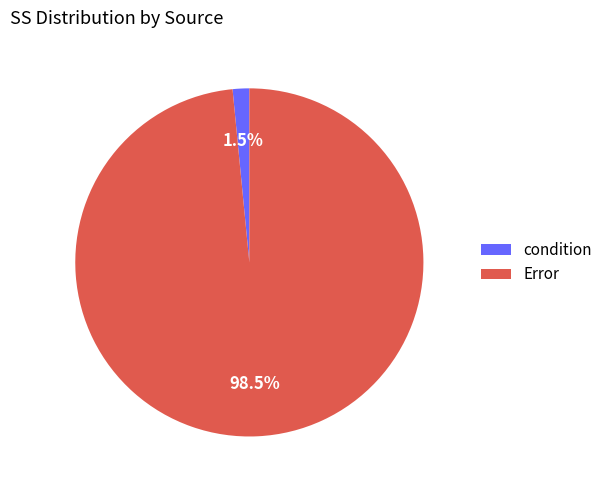

Rank the categories by value from lowest to highest.

condition, Error